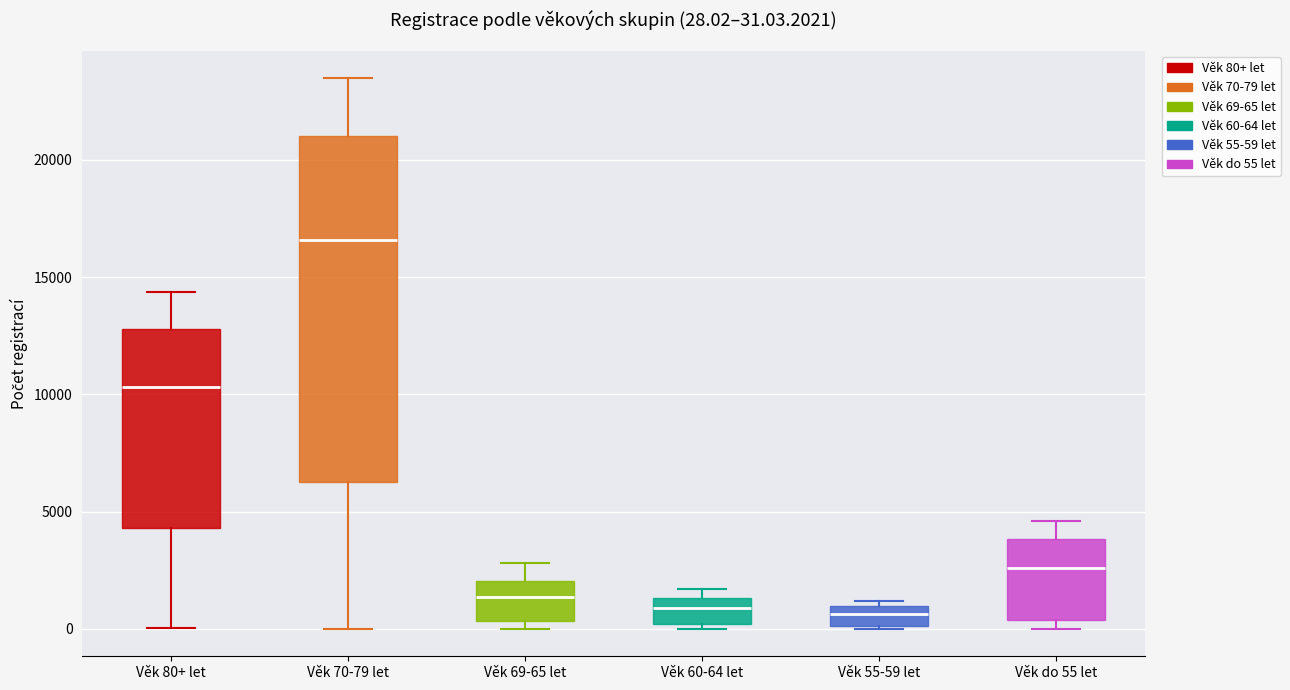

Which box is the tallest, from its lower edge to its upper edge?

Věk 70-79 let